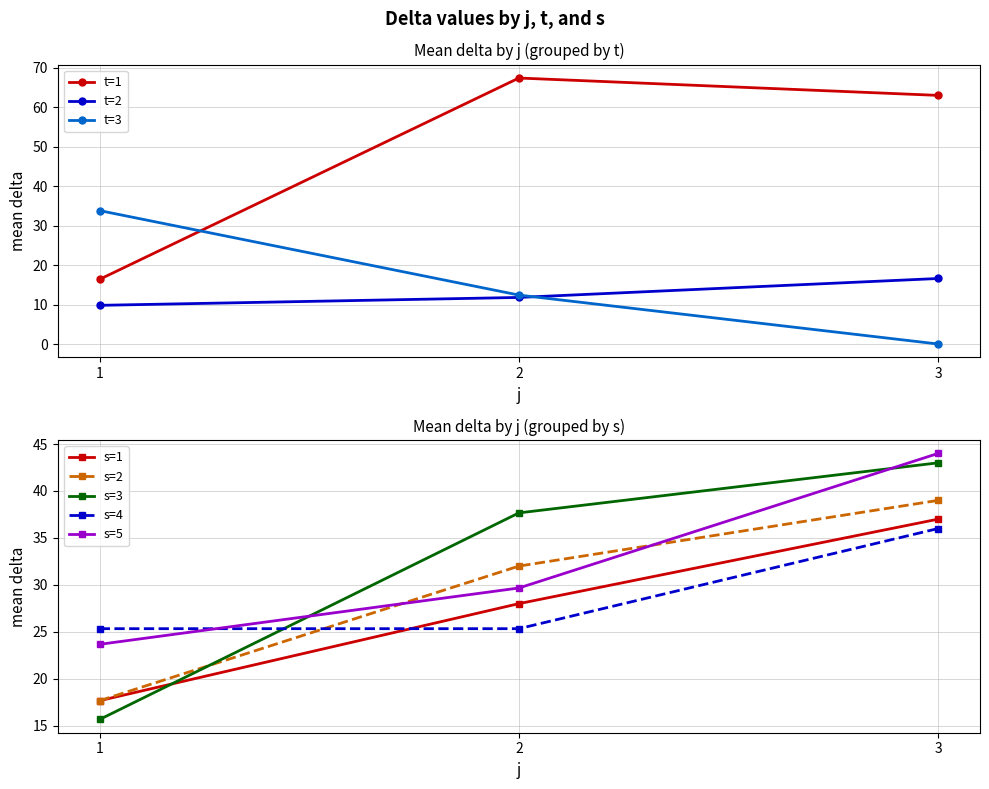

How many data points in t=3 are above 12?

2